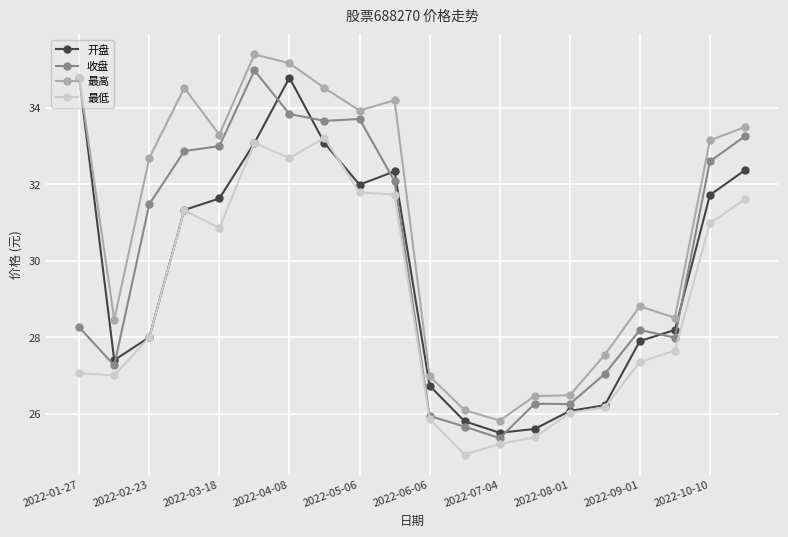

Which series has the largest total across all categories?

最高